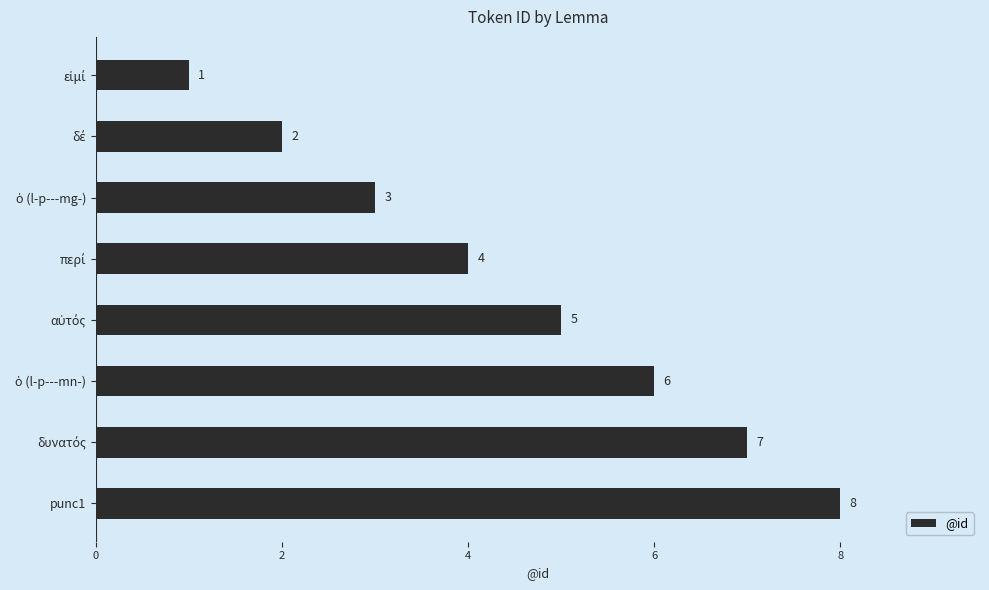

What is the value of the 7th bar from the top?

7